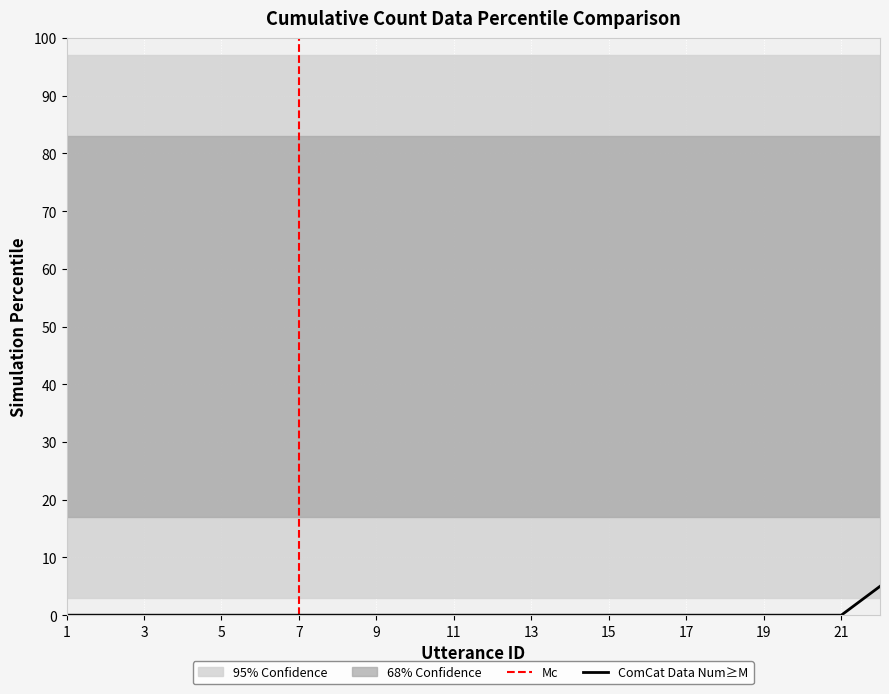

Reading left to right, what are all the values shown in this chart?

0.0	0.0	0.0	0.0	0.0	0.0	0.0	0.0	0.0	0.0	0.0	0.0	0.0	0.0	0.0	0.0	0.0	0.0	0.0	0.0	0.0	5.0